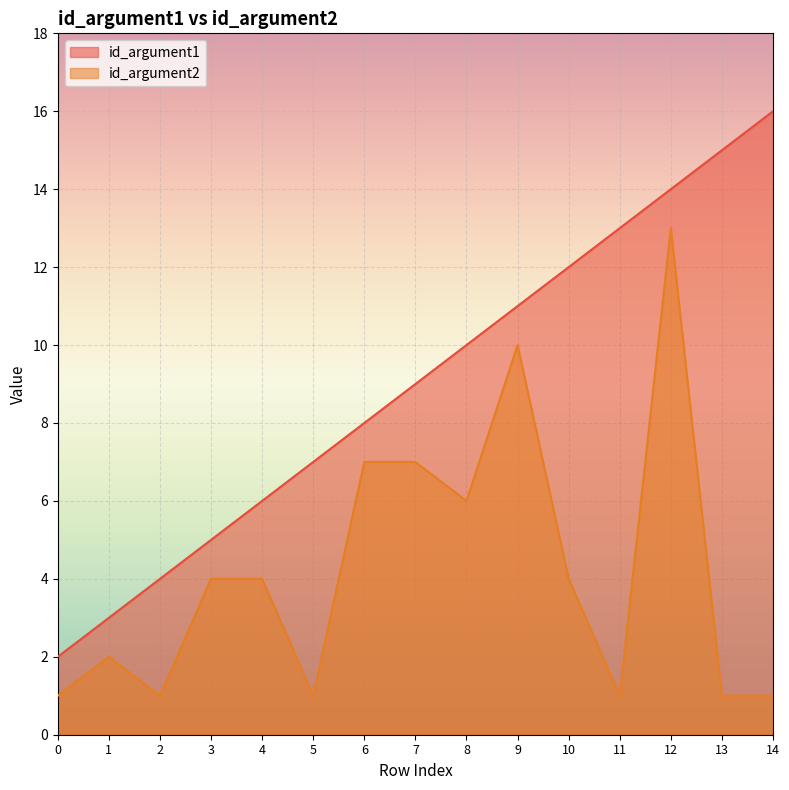

The id_argument2 series shows 5 at 7. True or false?

False